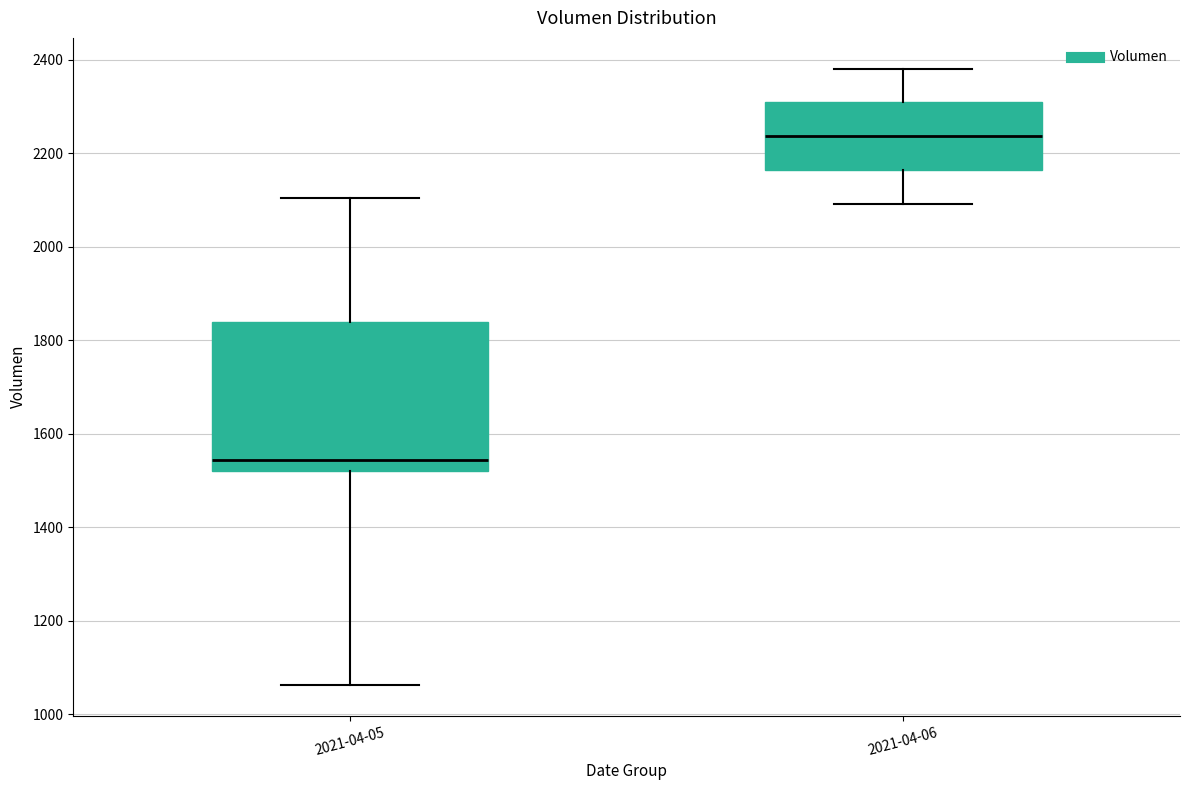

Which box has the highest median line?

2021-04-06